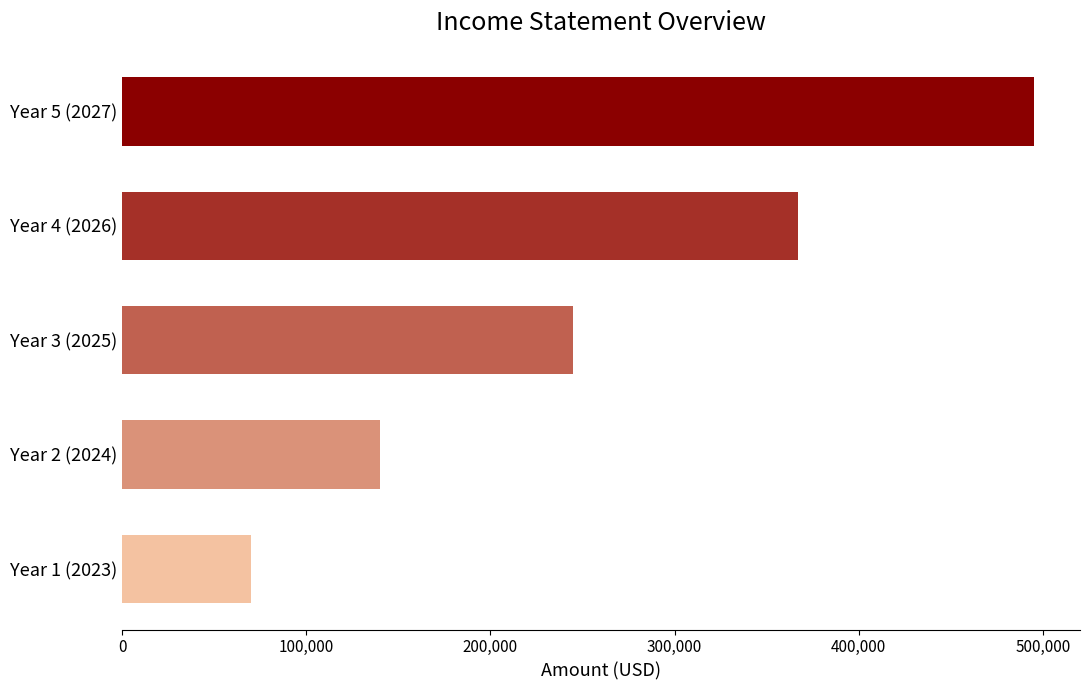

What is the label of the 4th bar from the top?

Year 2 (2024)